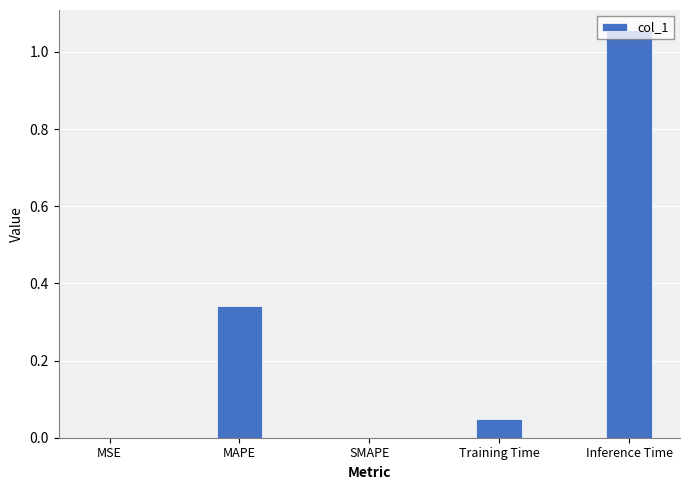

What is the change in value from MAPE to SMAPE?

-0.3